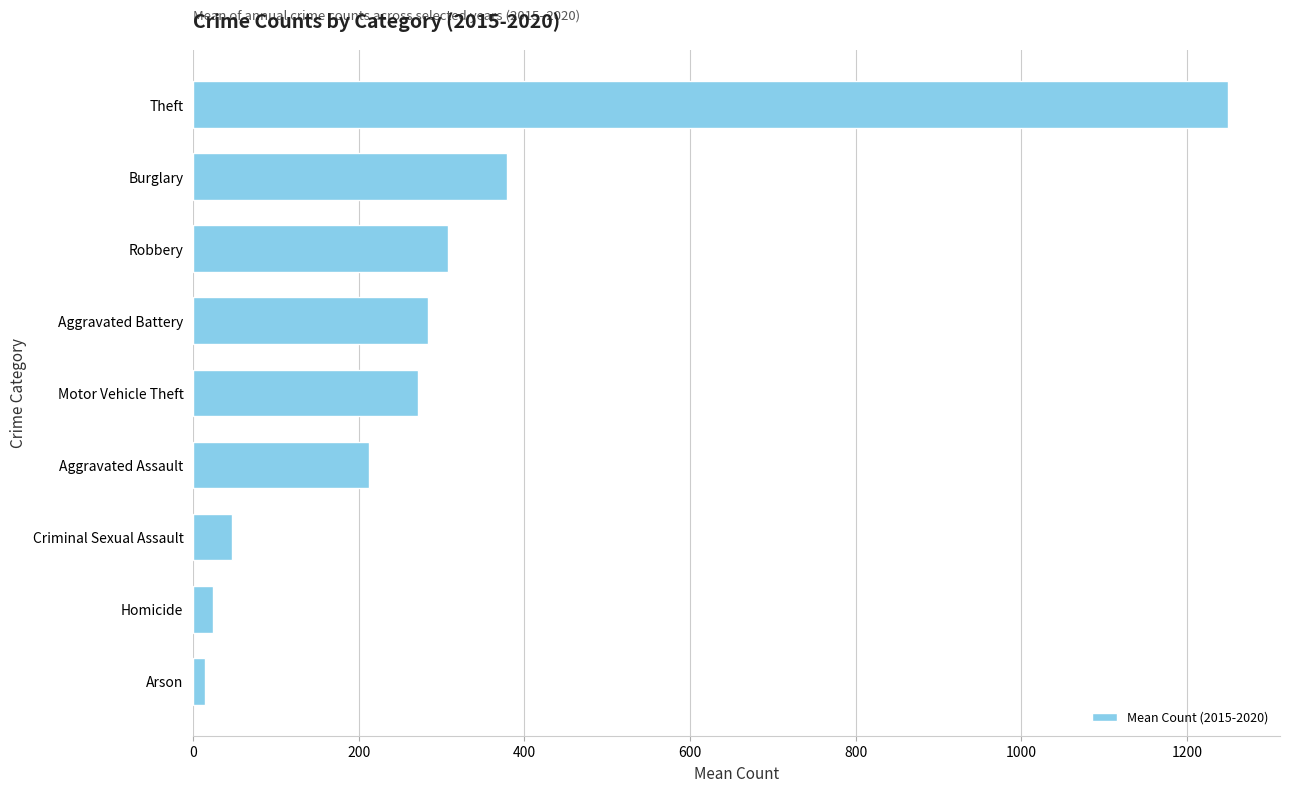

Where is the data nearest to the value 631?

Burglary